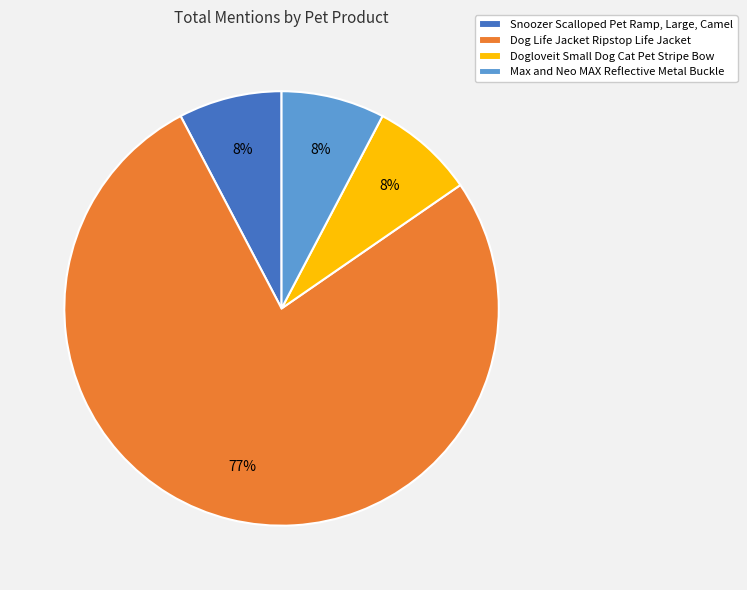

What percentage is the Dogloveit Small Dog Cat Pet Stripe Bow slice, to the nearest percent?

8%